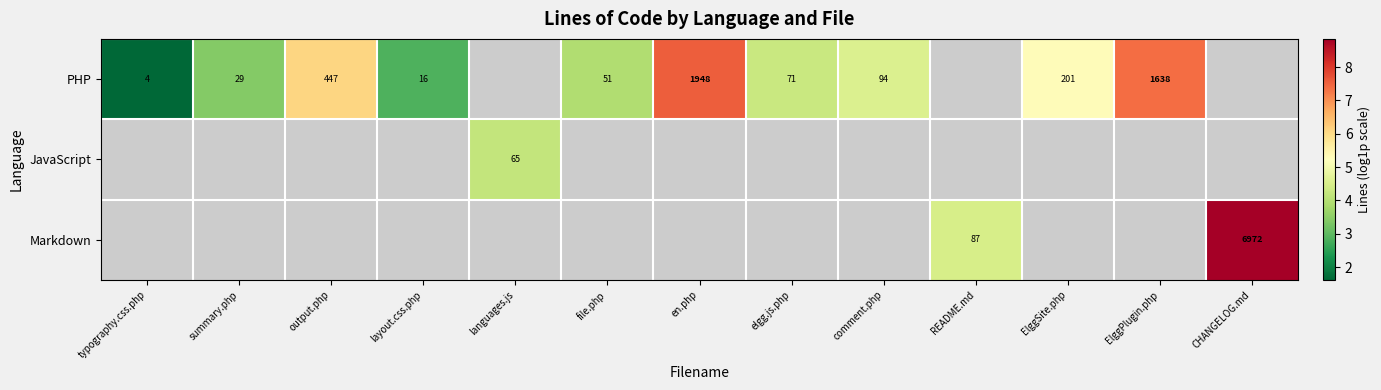

At how many categories does at least one series exceed 2?

12